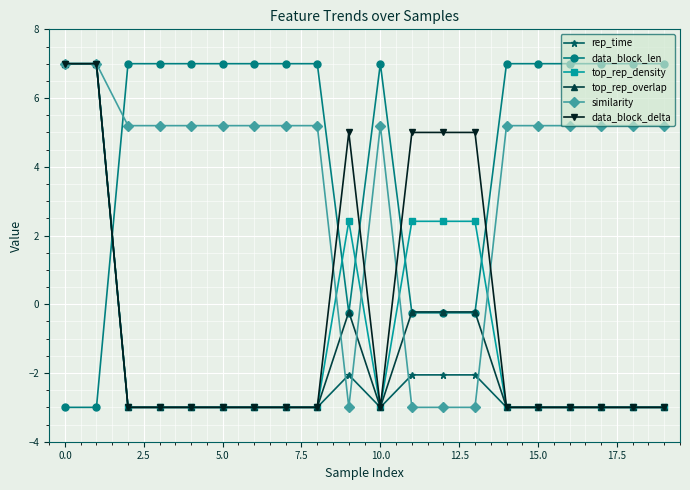

True or false: top_rep_density and data_block_len cross at least once.

True